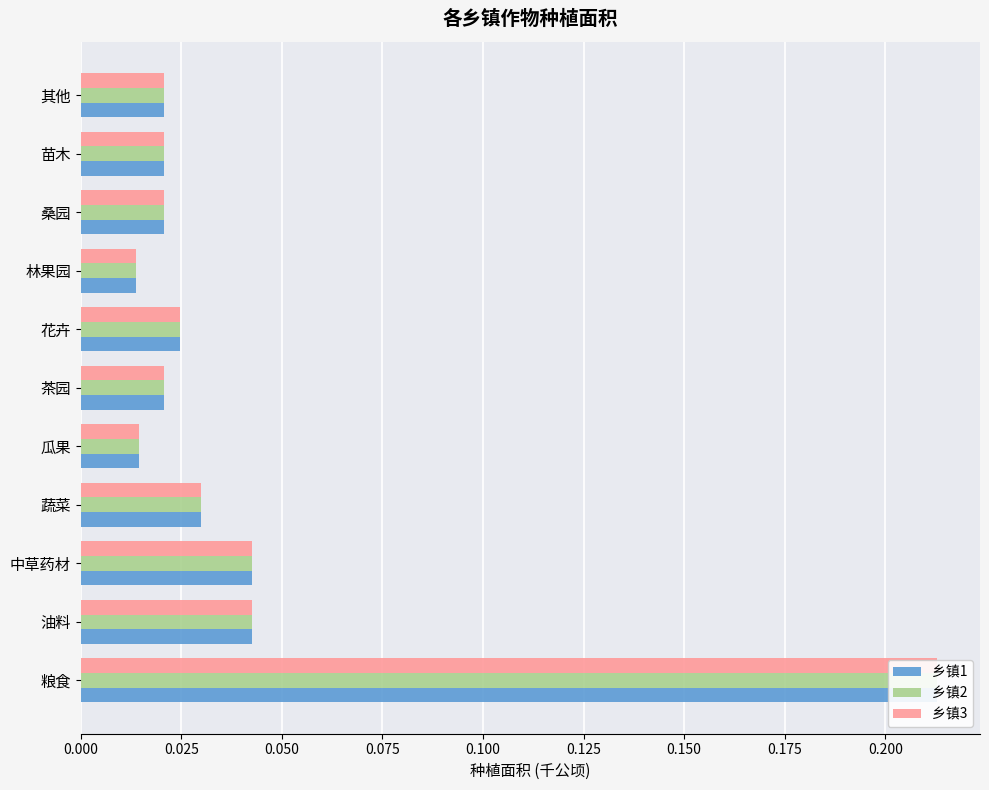

Rank the series at 中草药材 from lowest to highest value.

乡镇1, 乡镇2, 乡镇3